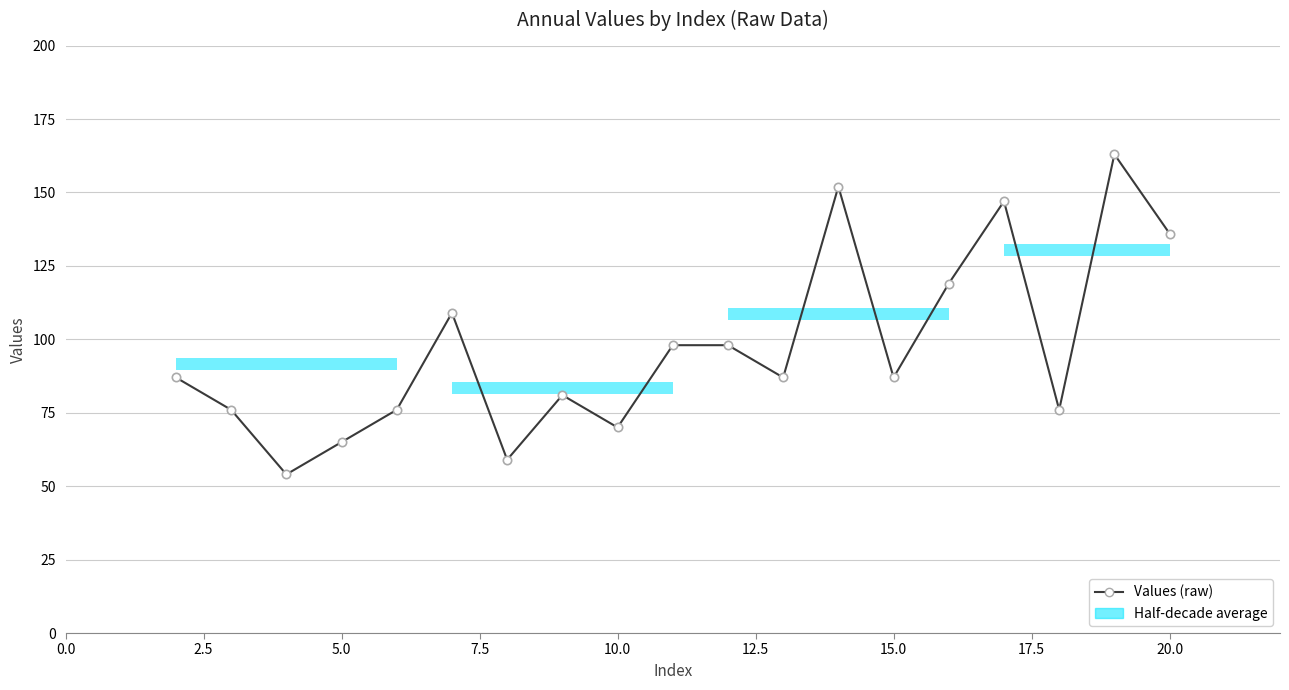

What is the sum of all values?

1840